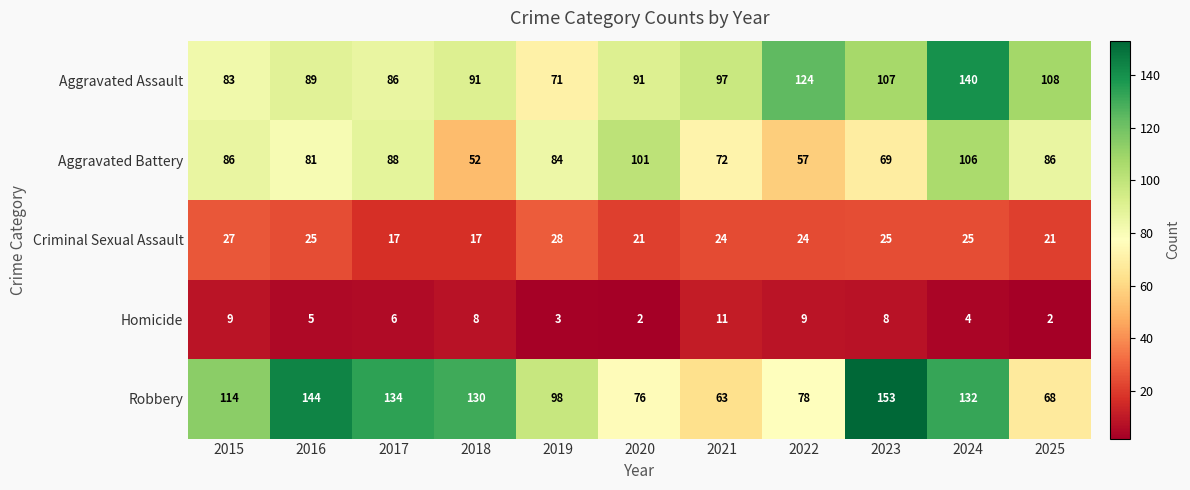

Between 2021 and 2025, which series saw the biggest shift?

Aggravated Battery